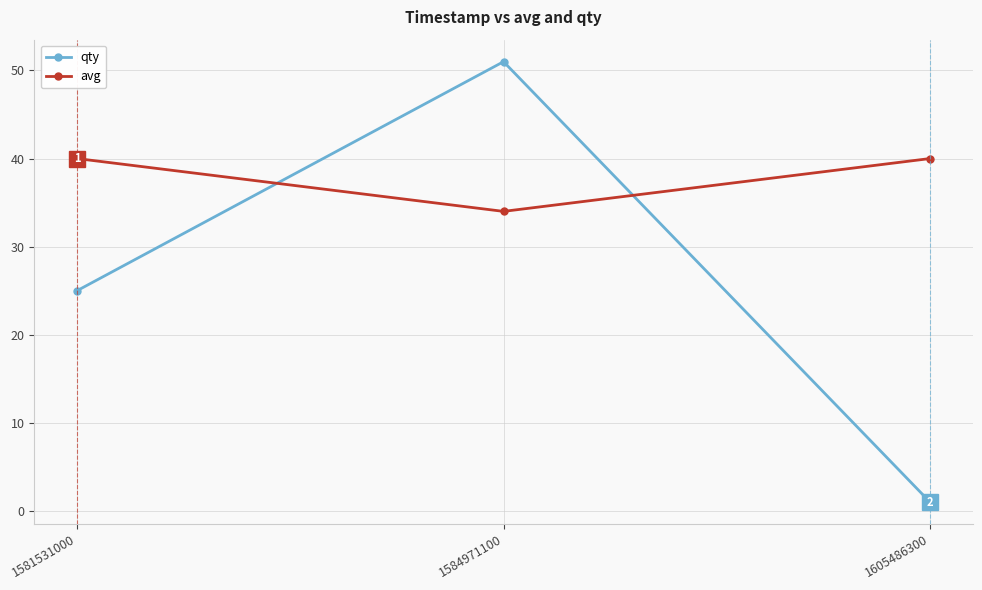

Count the number of data series in this chart.

2